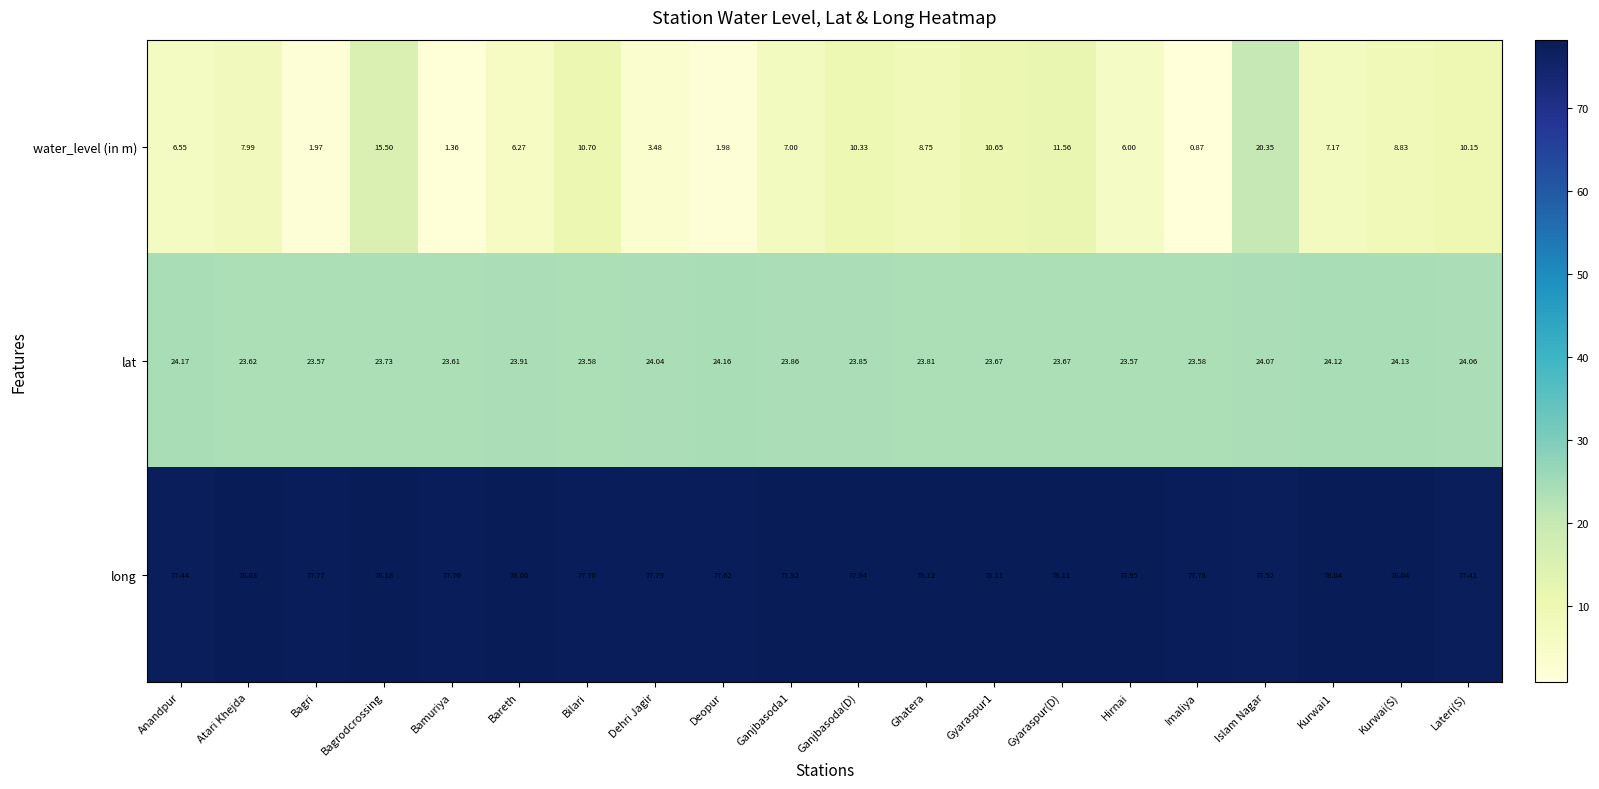

What is the total value across all series at Ganjbasoda1?

108.8